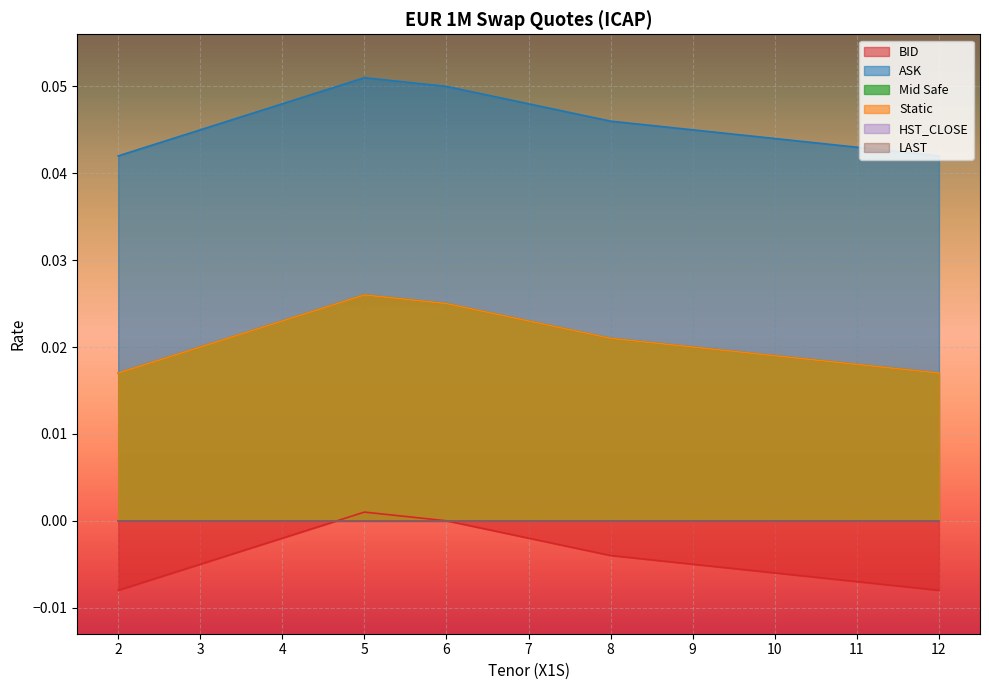

Which has a higher value, 9 or 11?

9